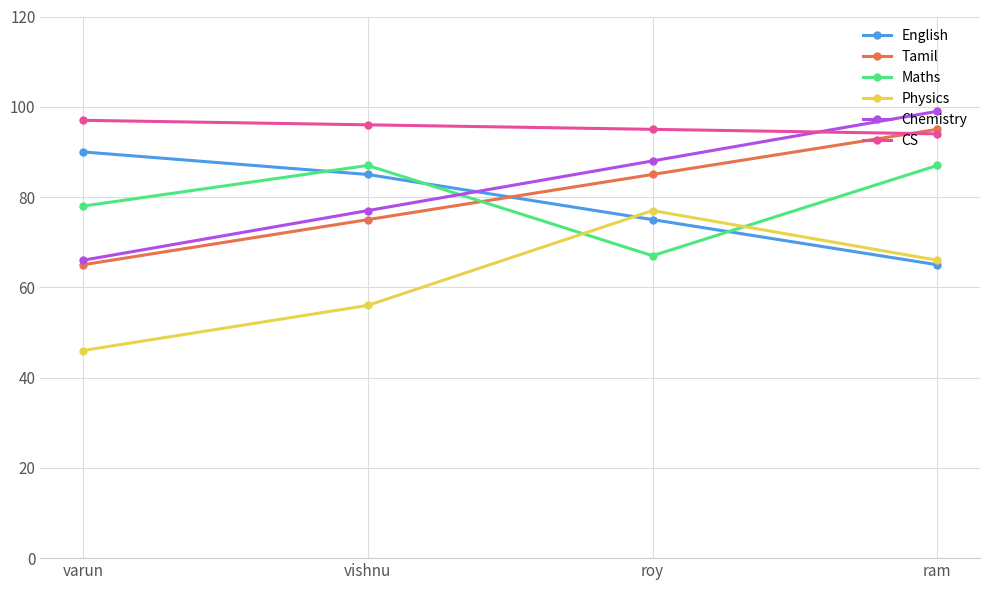

How many times do Physics and Maths cross each other?

2